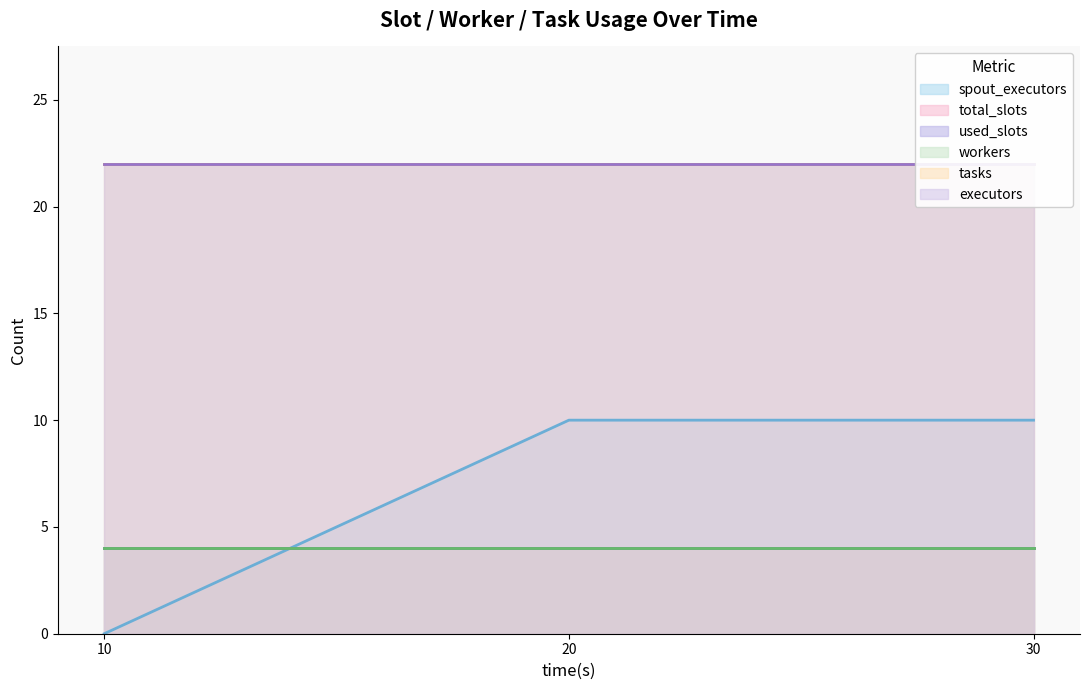

Which series changed the most between 20 and 30?

spout_executors